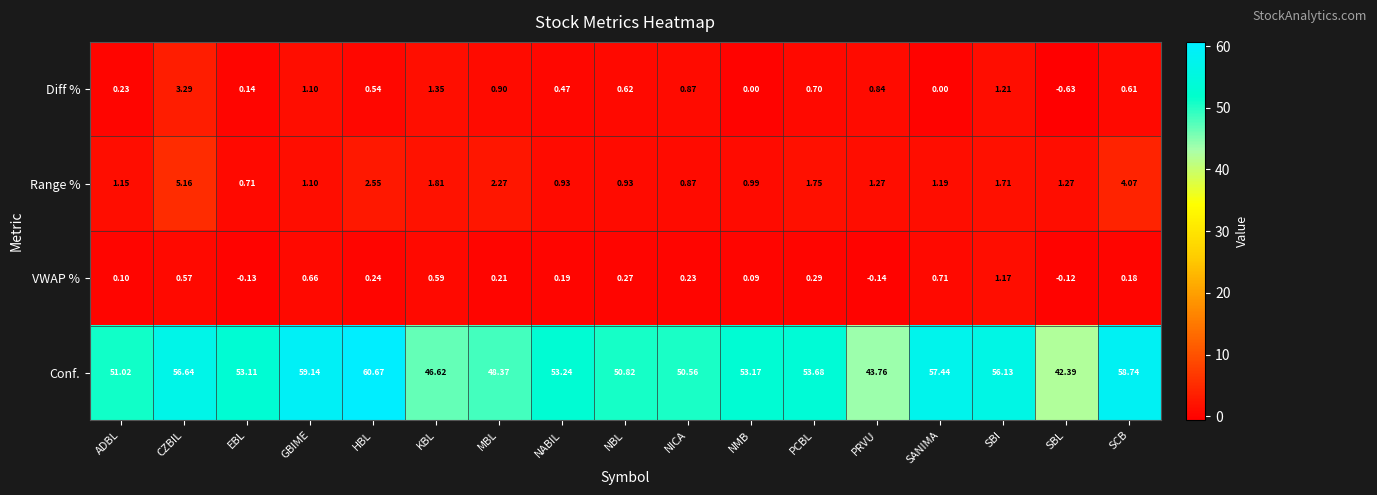

Rank the series at PRVU from lowest to highest value.

VWAP %, Diff %, Range %, Conf.